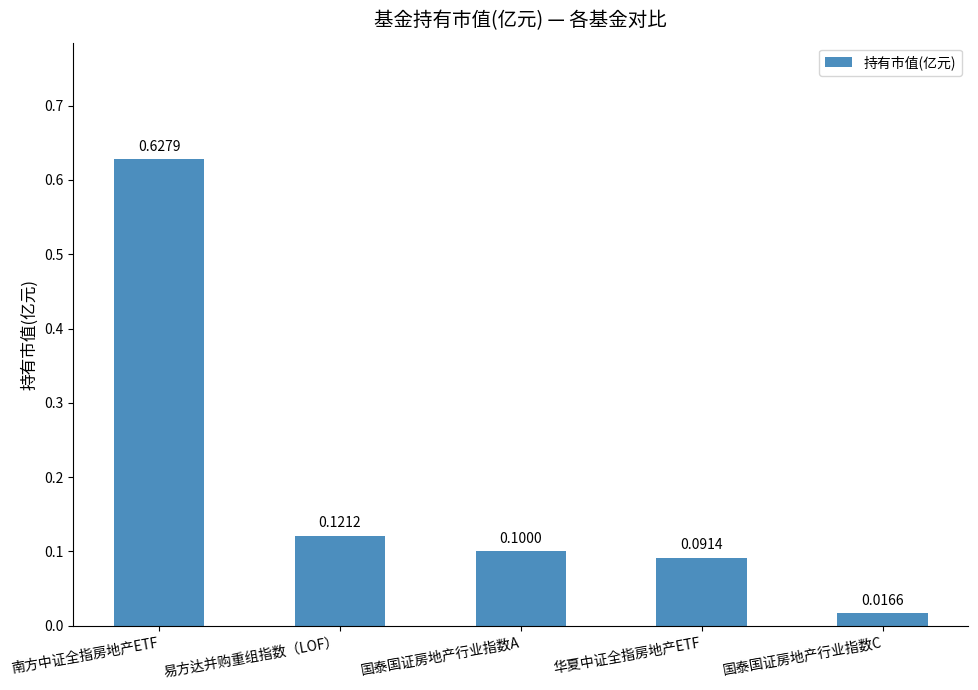

The chart shows a value of 0.1 at 易方达并购重组指数（LOF）. True or false?

True